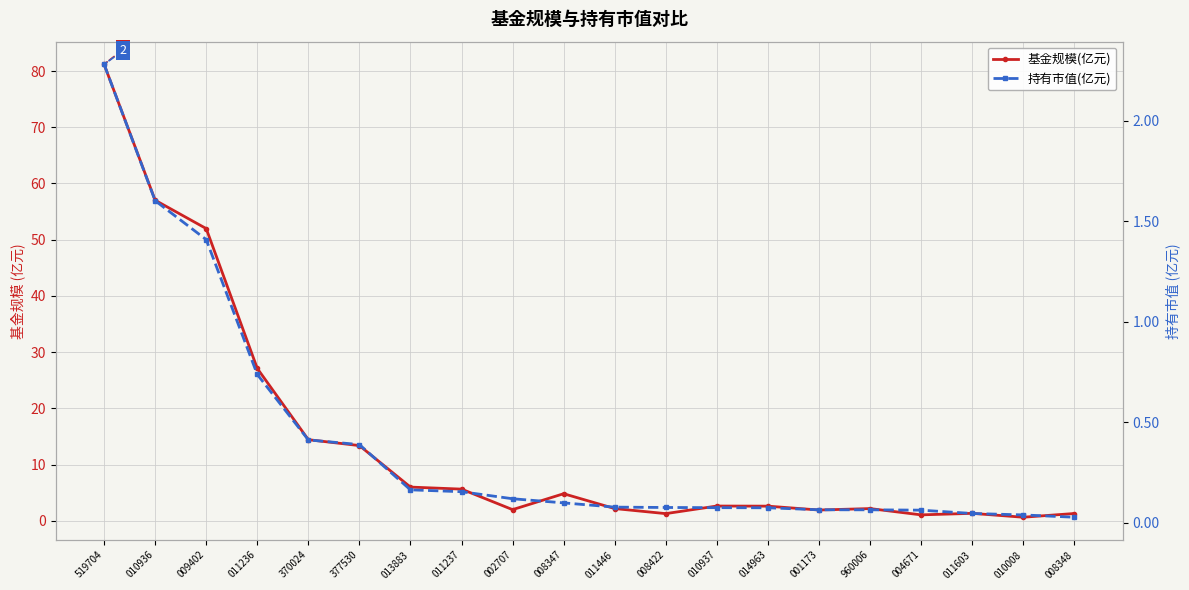

Reading left to right, transcribe all the data shown in this chart.

基金规模(亿元): 81.2	57.0	52.0	27.1	14.4	13.4	6.0	5.7	2.0	4.8	2.2	1.3	2.6	2.6	1.9	2.2	1.1	1.3	0.7	1.3
持有市值(亿元): 2.3	1.6	1.4	0.7	0.4	0.4	0.2	0.2	0.1	0.1	0.1	0.1	0.1	0.1	0.1	0.1	0.1	0.0	0.0	0.0